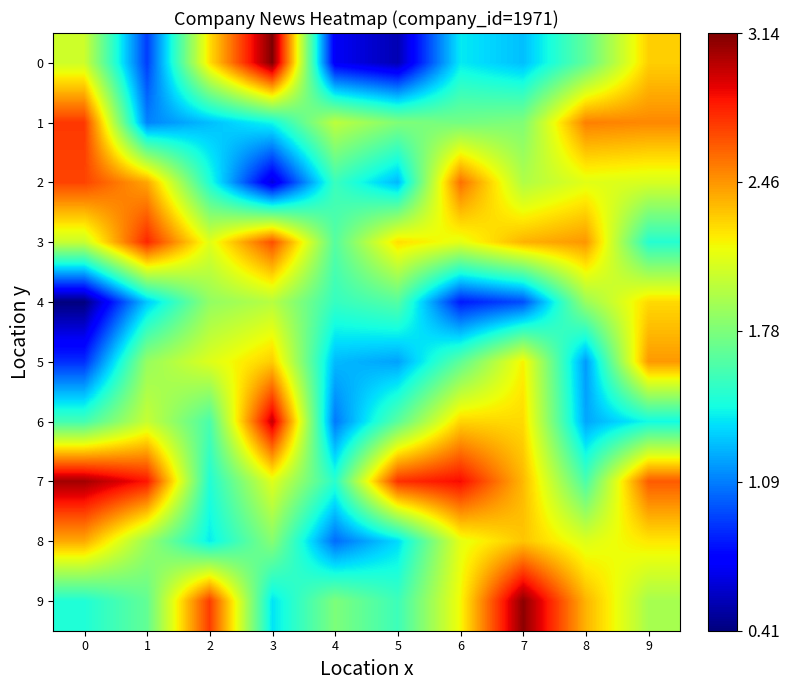

Count the number of data series in this chart.

10